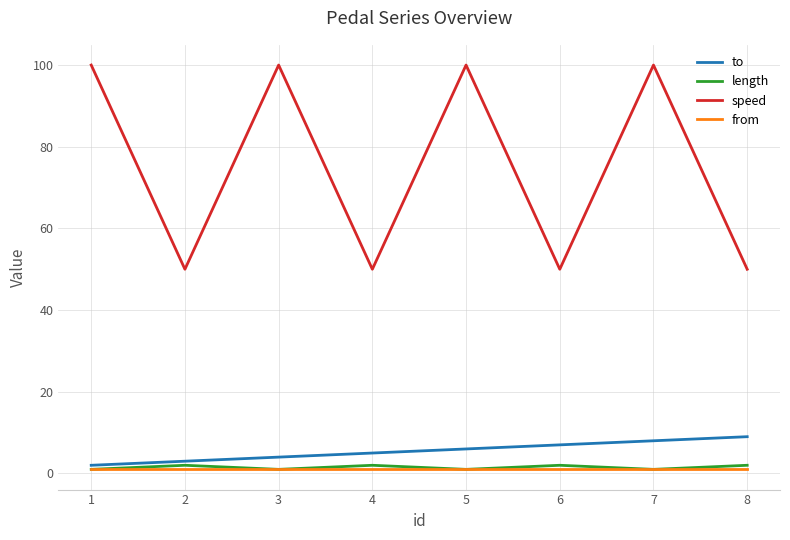

Reading left to right, extract all data points from this chart.

to: 2	3	4	5	6	7	8	9
length: 1	2	1	2	1	2	1	2
speed: 100	50	100	50	100	50	100	50
from: 1	1	1	1	1	1	1	1